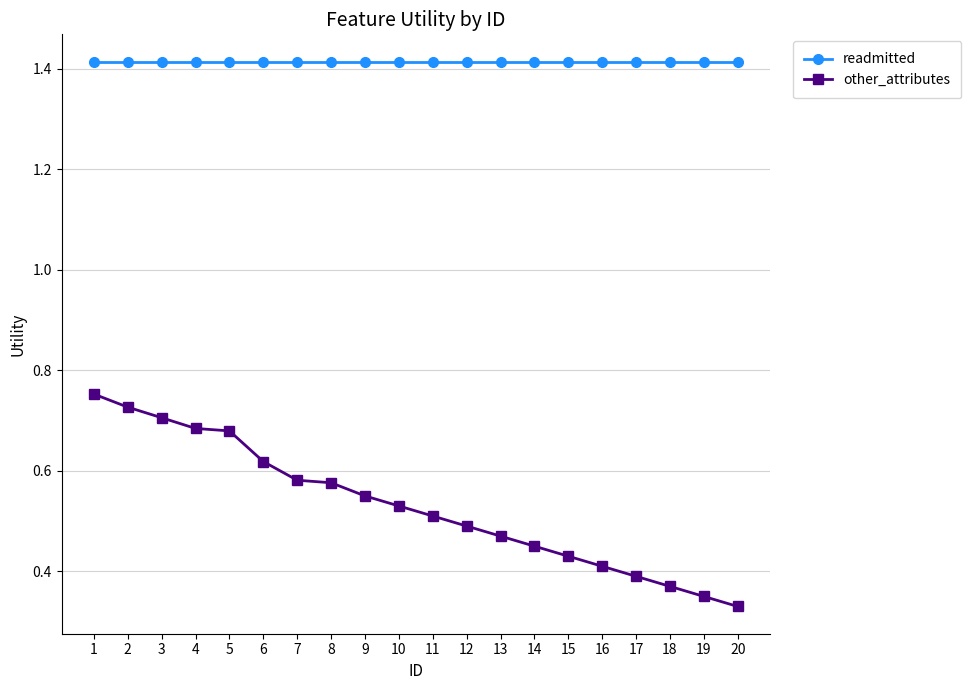

Which series has the largest range (max minus min)?

other_attributes